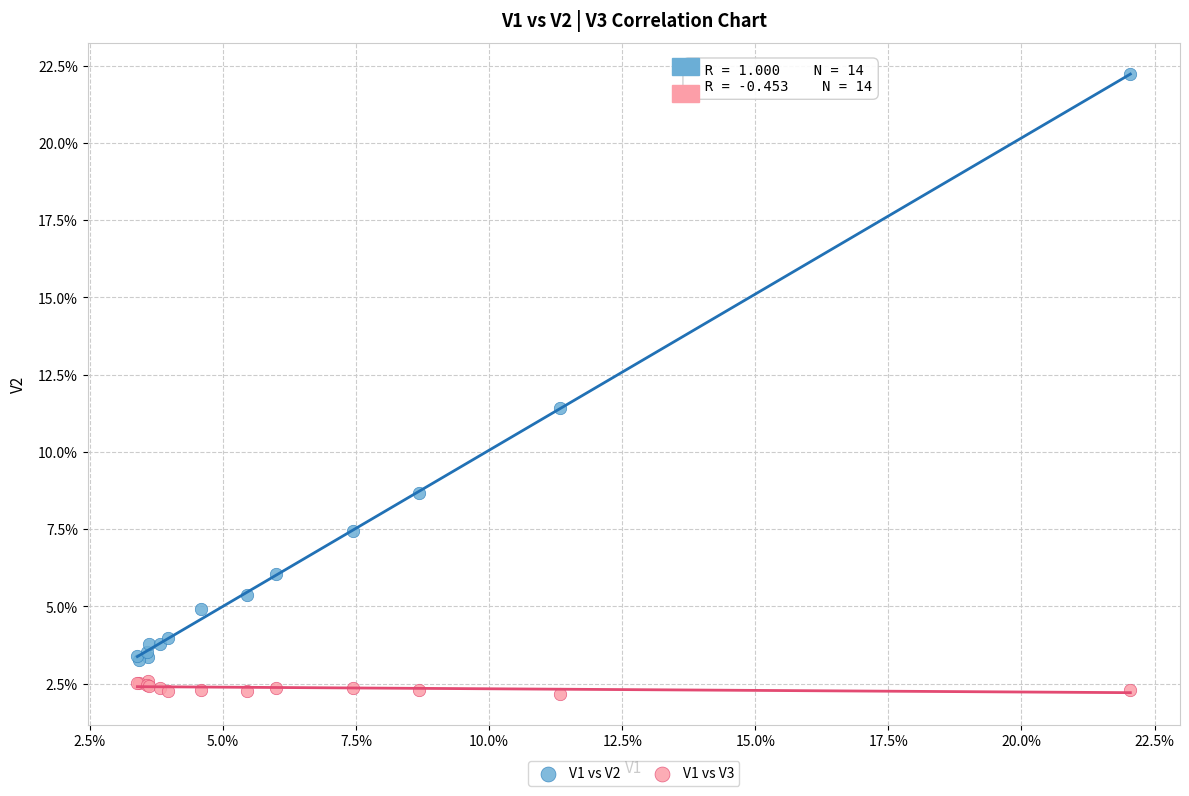

Which series has the largest Y range (max minus min)?

V1 vs V2